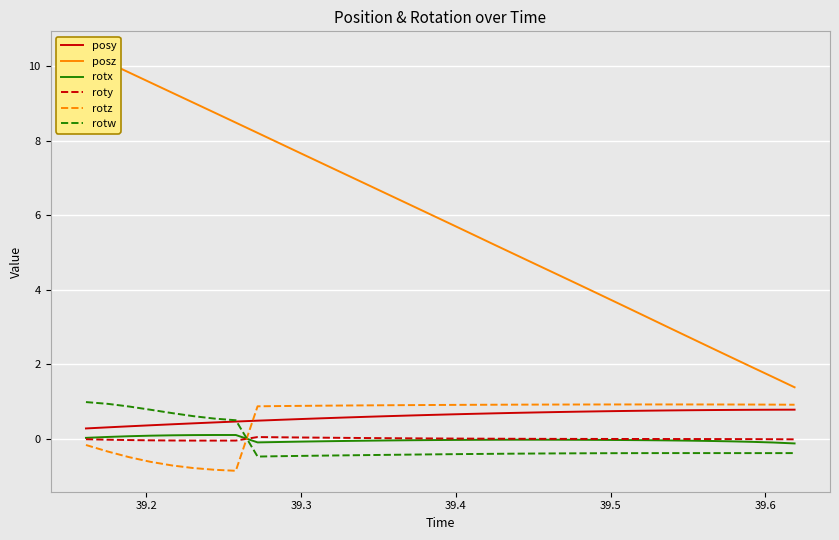

How many distinct data groups are displayed?

6